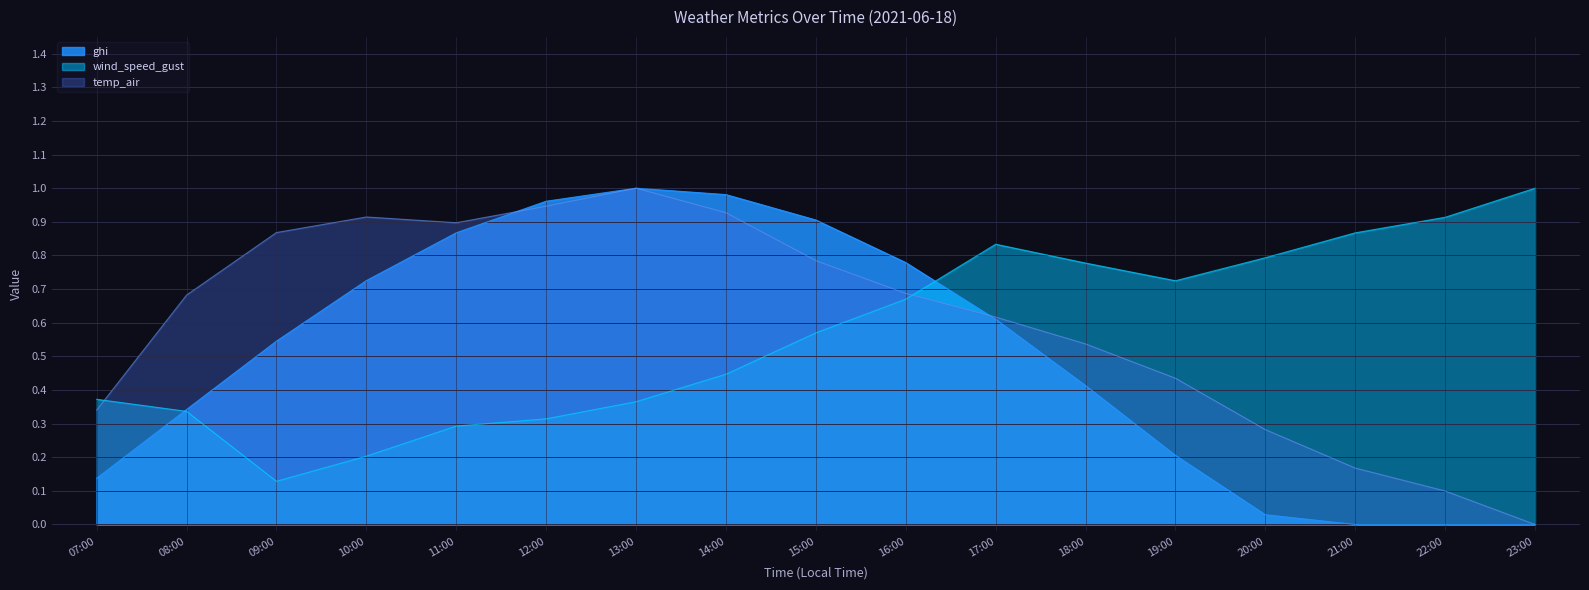

After their last crossing, which series has the higher values: temp_air or wind_speed_gust?

wind_speed_gust